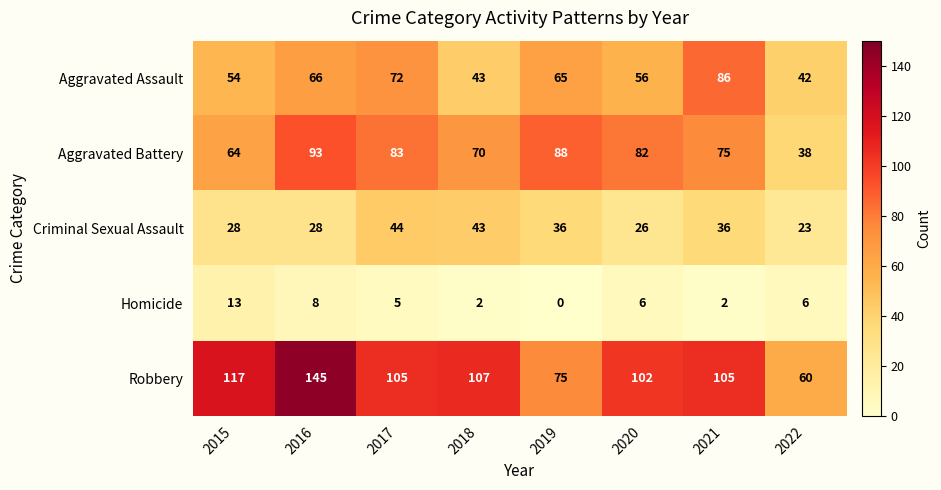

The value of Criminal Sexual Assault at 2015 is 44. True or false?

False